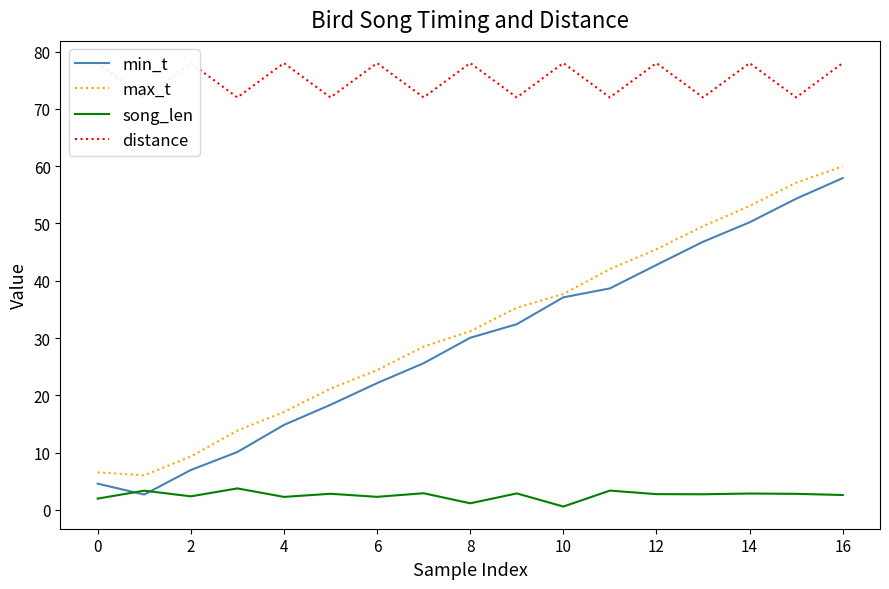

What are all the series names shown in the legend?

min_t, max_t, song_len, distance